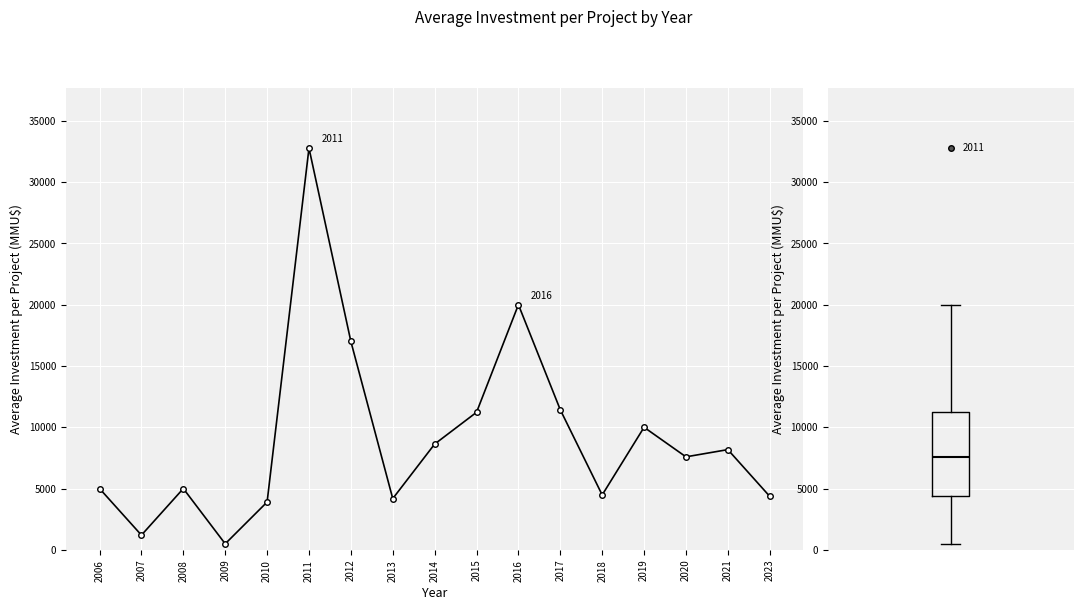

What is the difference between the maximum and minimum values?

32282.5